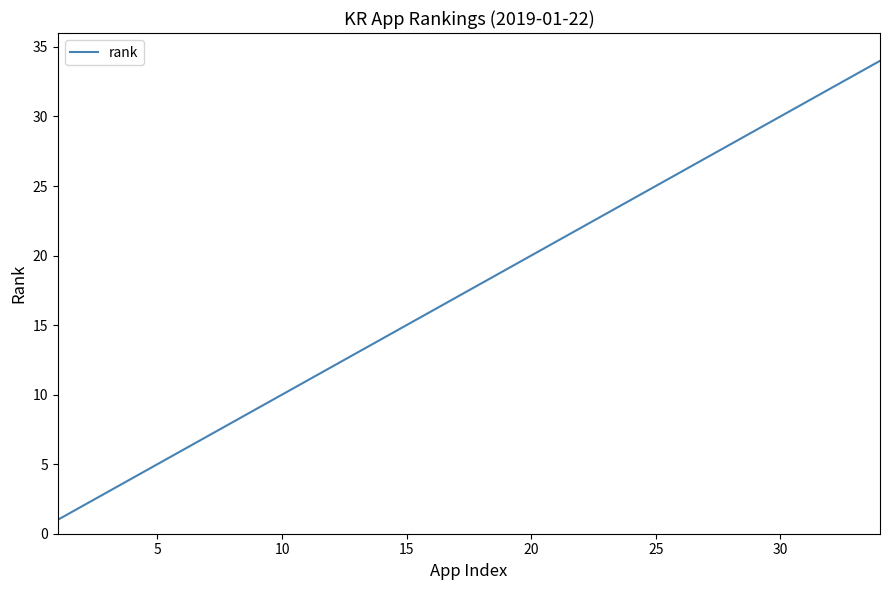

Reading left to right, what are all the values shown in this chart?

1	2	3	4	5	6	7	8	9	10	11	12	13	14	15	16	17	18	19	20	21	22	23	24	25	26	27	28	29	30	31	32	33	34